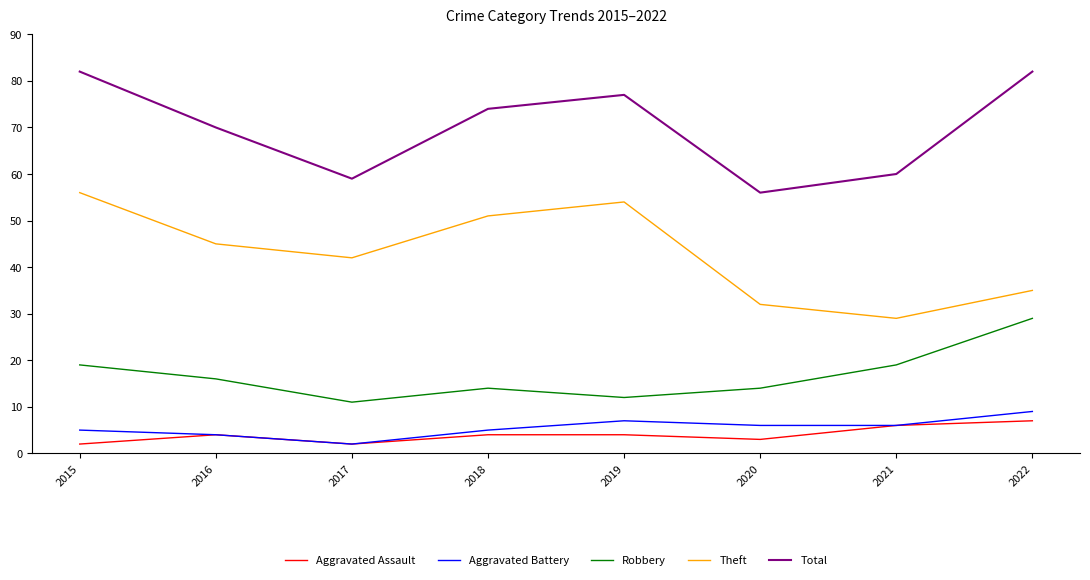

Reading left to right, transcribe all the data shown in this chart.

Aggravated Assault: 2	4	2	4	4	3	6	7
Aggravated Battery: 5	4	2	5	7	6	6	9
Robbery: 19	16	11	14	12	14	19	29
Theft: 56	45	42	51	54	32	29	35
Total: 82	70	59	74	77	56	60	82